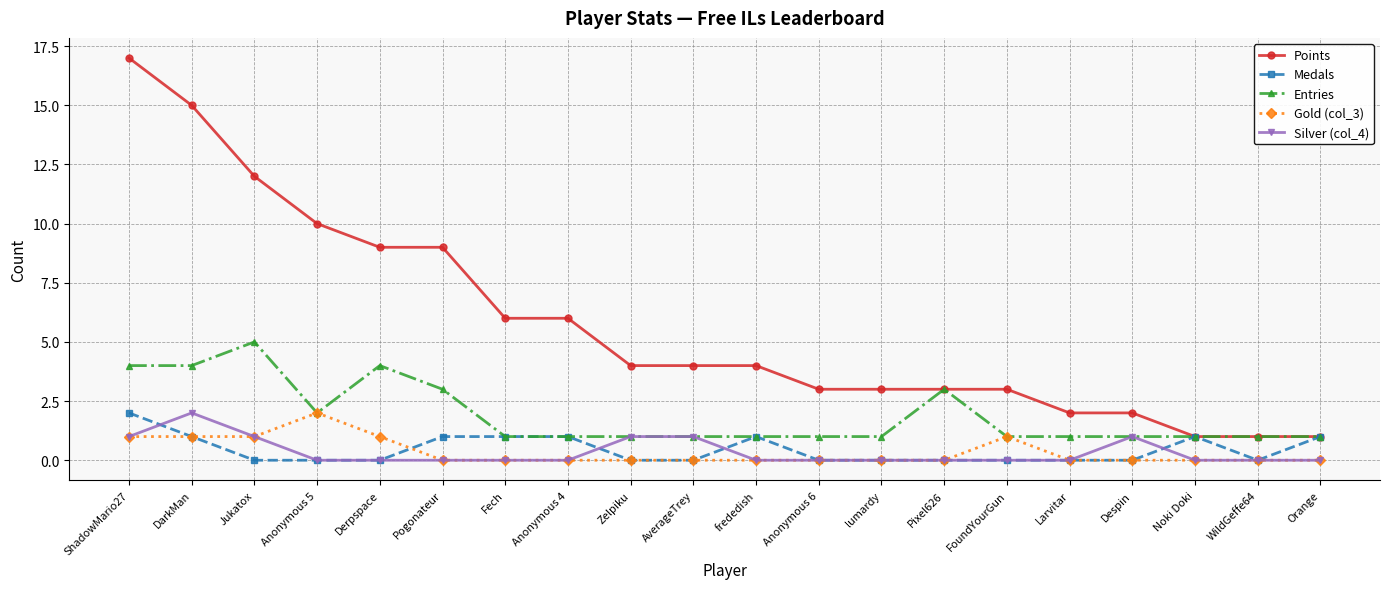

At which category is the sum across all series the highest?

ShadowMario27